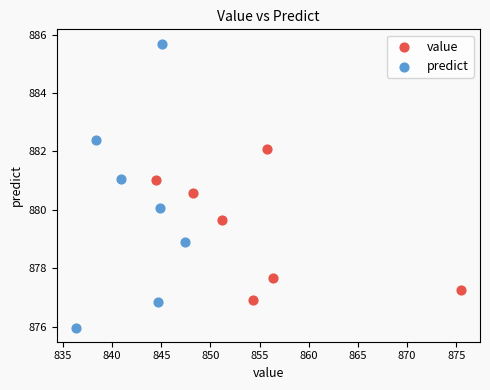

Which series contains the lowest Y value?

predict